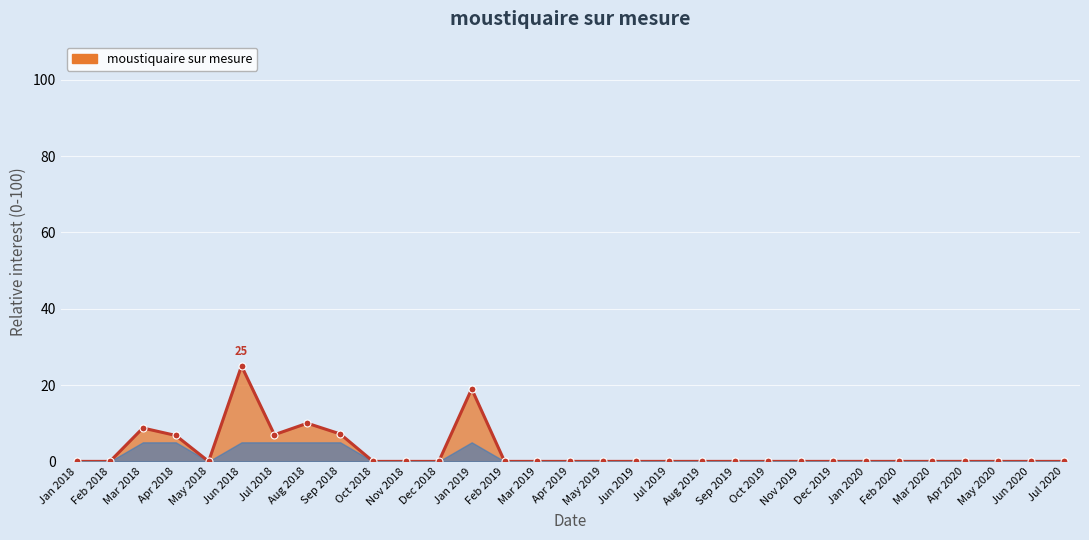

Between May 2020 and Jun 2018, which is larger?

Jun 2018